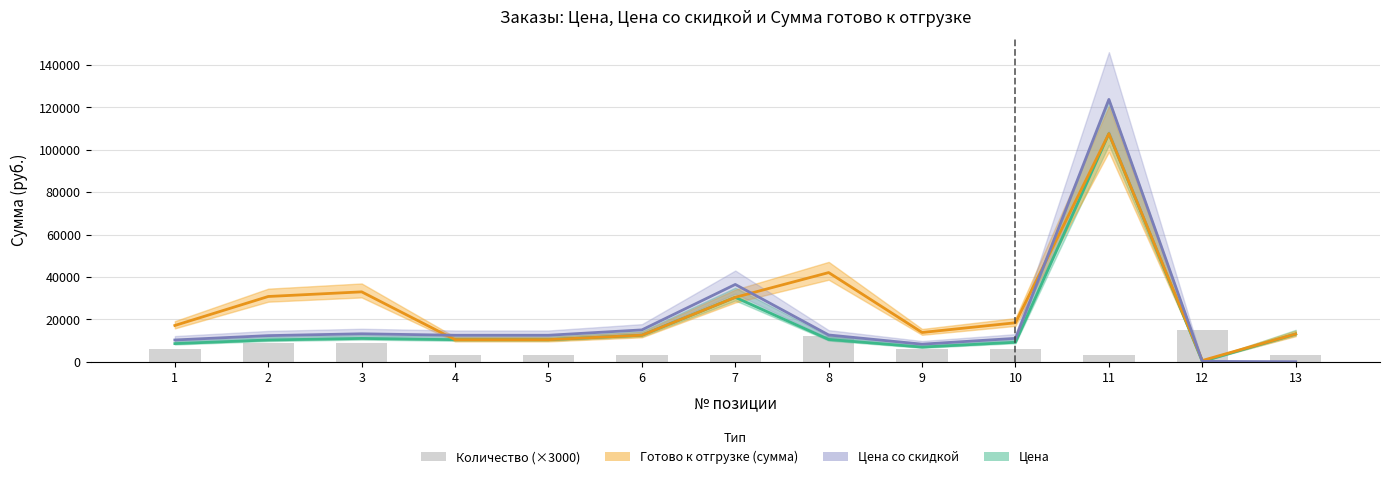

Between 1 and 4, which is larger?

1